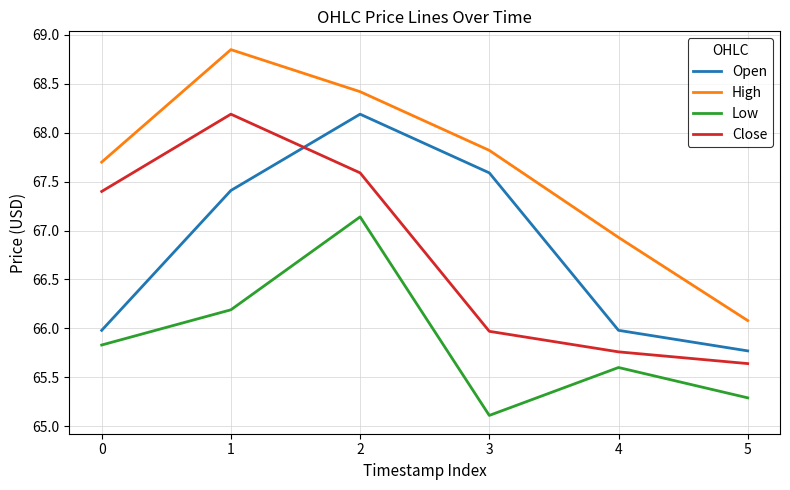

What is the minimum value for High?

66.1